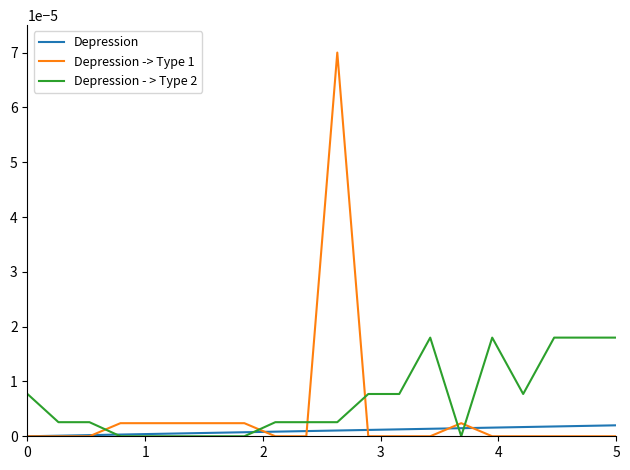

At how many categories does at least one series exceed 0?

20